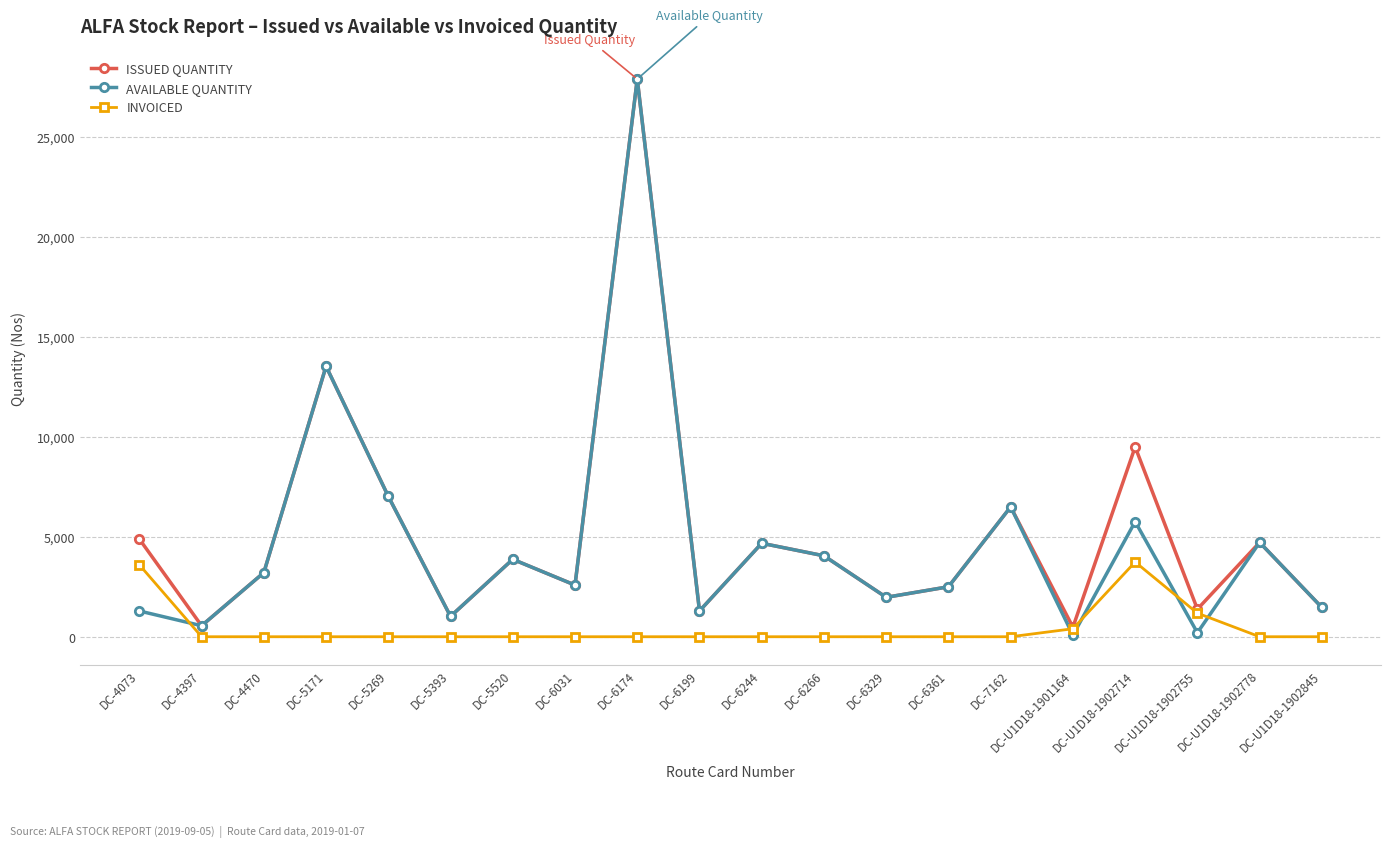

How many data points in INVOICED are above 0?

4